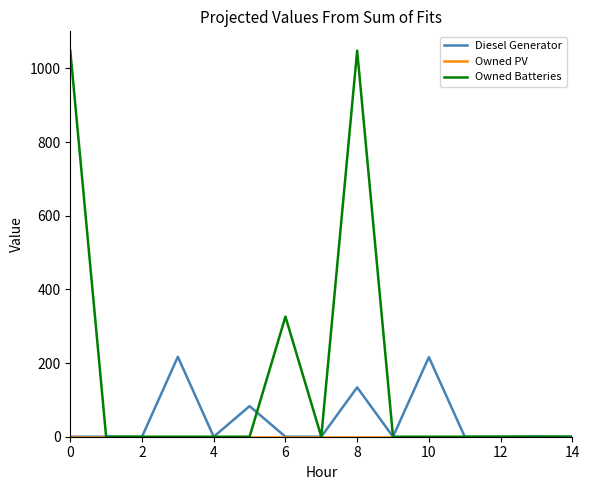

Which series has the largest range (max minus min)?

Owned Batteries